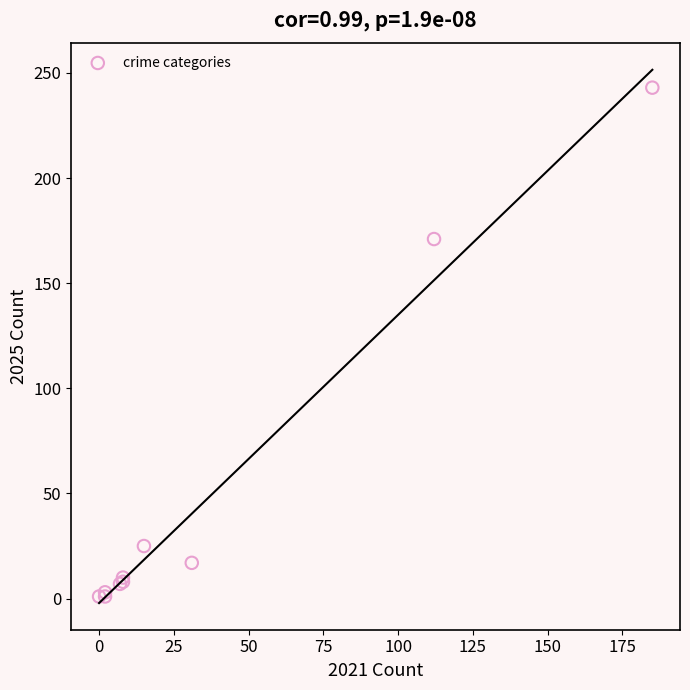

What Y value in the scatter plot is closest to 122?

171